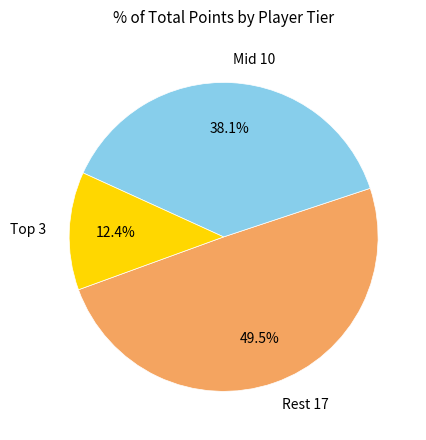

Does Rest 17 represent more than half of the total?

No